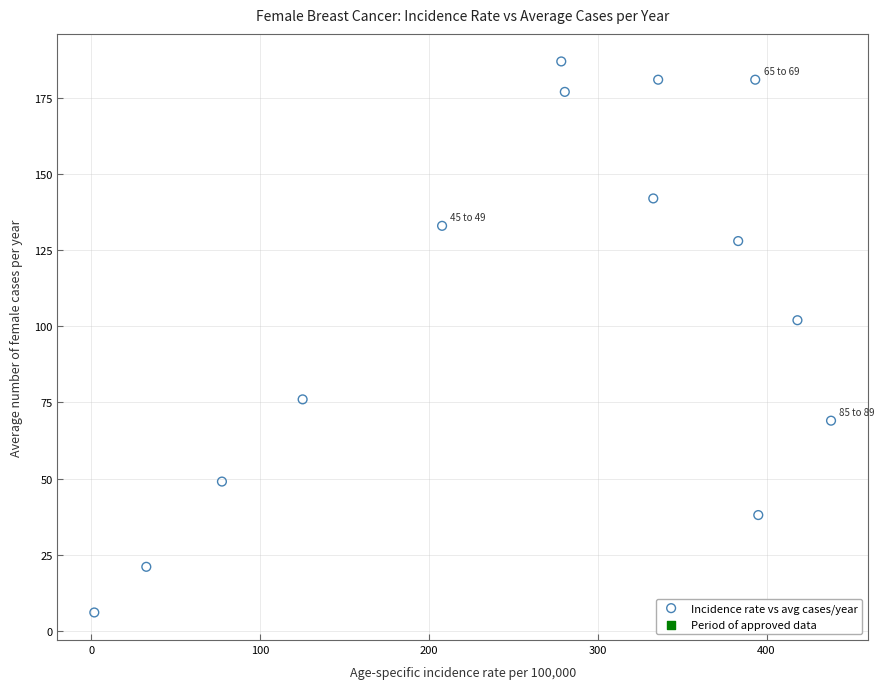

What Y value in the scatter plot is closest to 96?

102